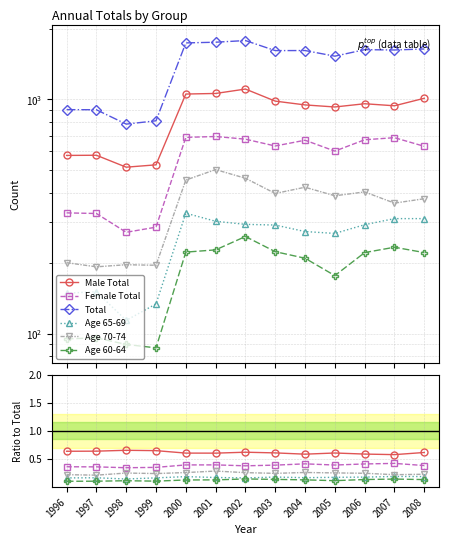

At which label does Female Total reach its minimum?

1998